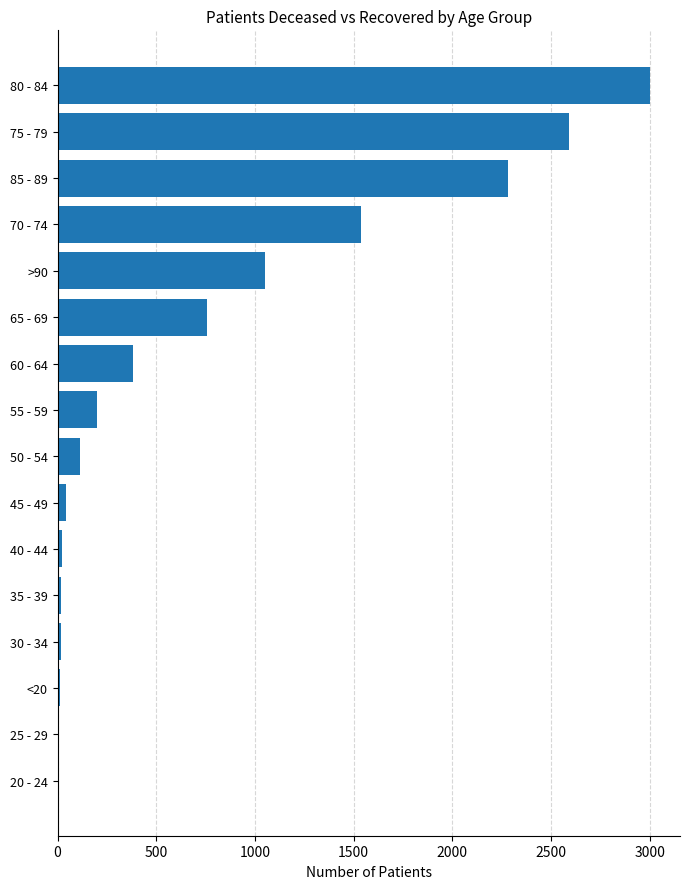

Between 65 - 69 and 75 - 79, which is larger?

75 - 79